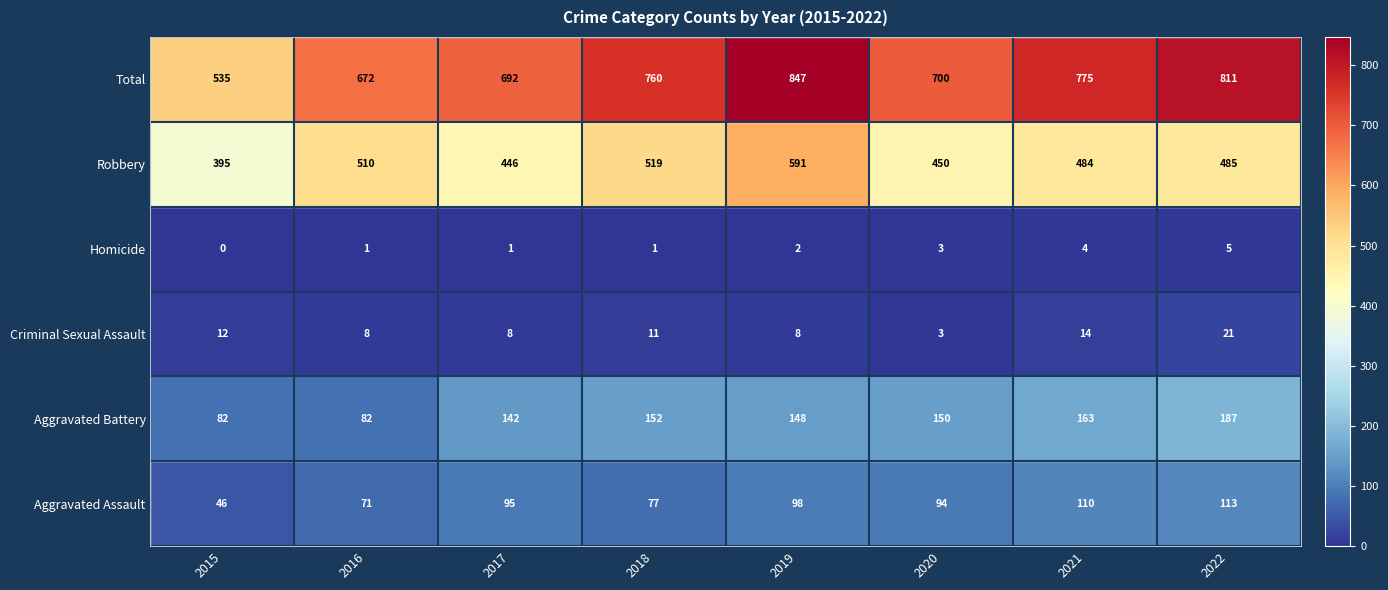

Between 2019 and 2020, which series saw the biggest shift?

Total